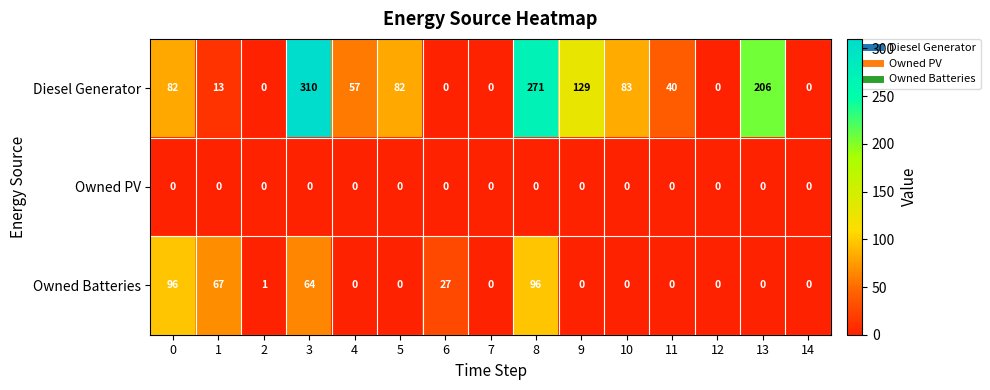

Which series has the widest spread of values?

Diesel Generator